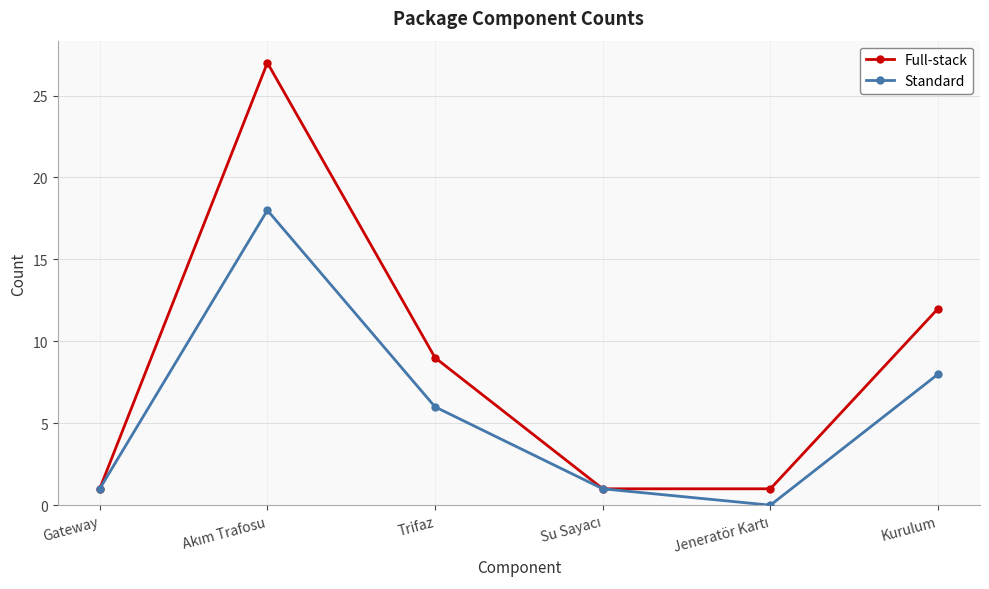

Does the chart display data point markers on the line(s)?

Yes